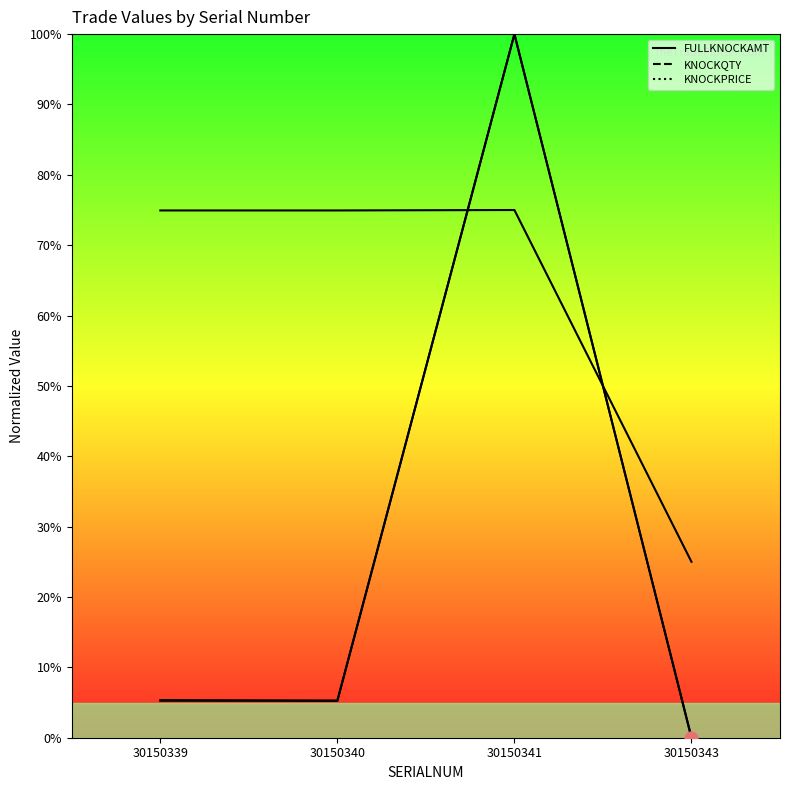

Which series has the widest spread of Y values?

FULLKNOCKAMT